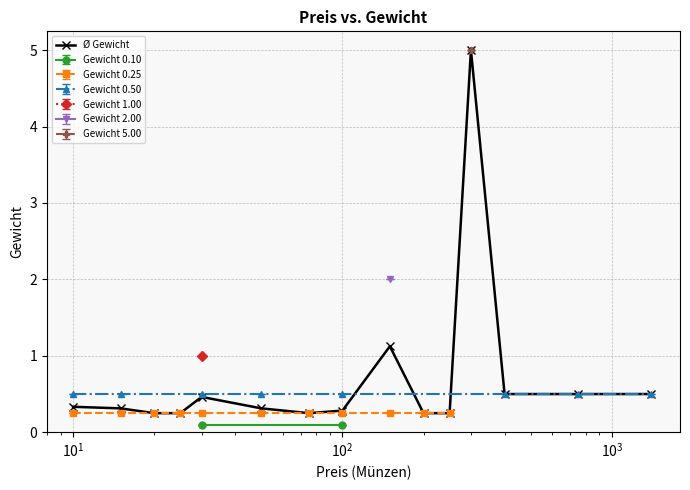

What is the difference between the second highest and minimum values?

0.9